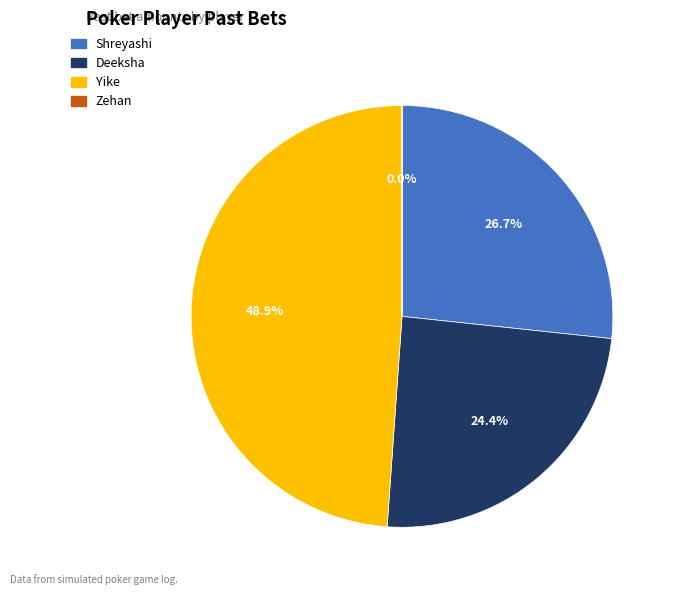

Is there a majority slice in this chart?

No